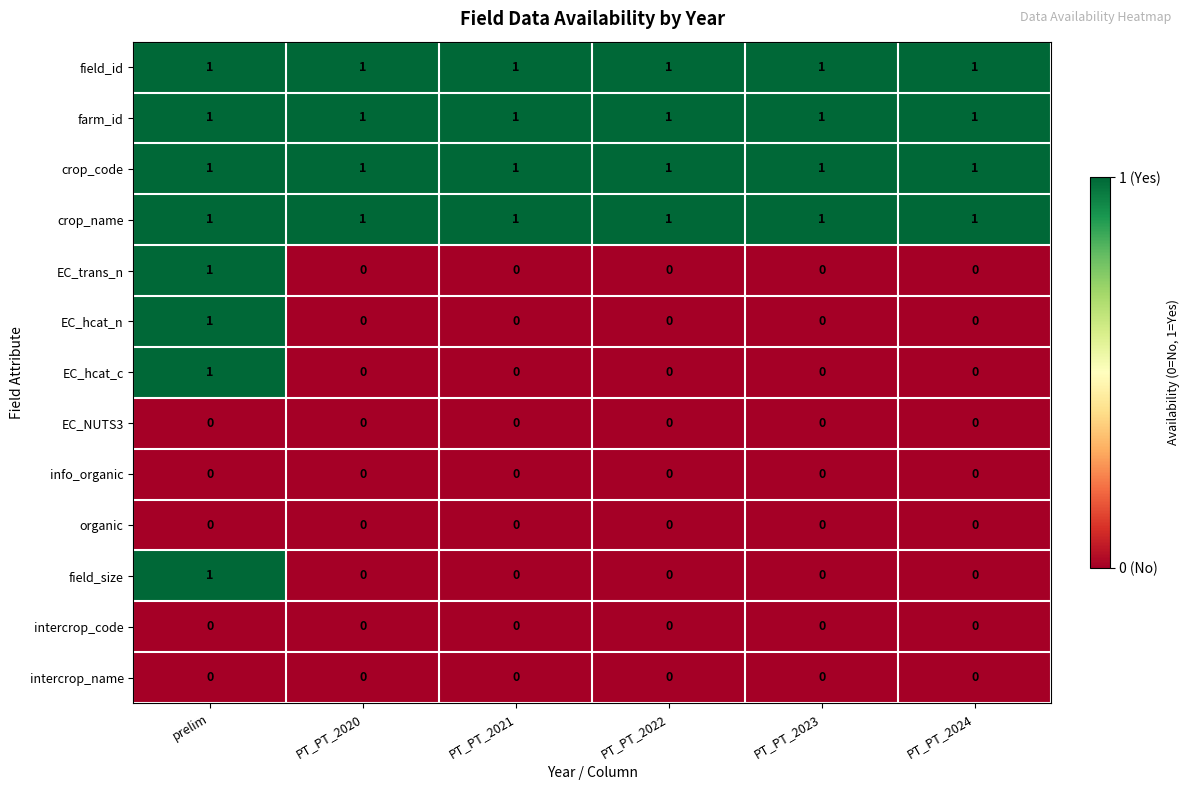

Count the EC_hcat_c values in the range 0 to 1.

6